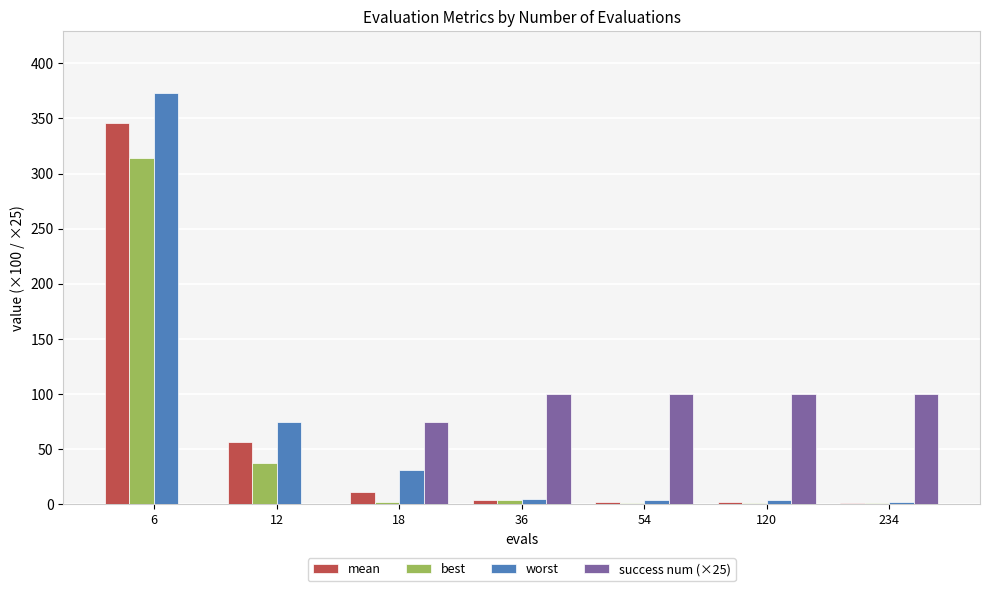

What is the greatest value displayed?

373.2